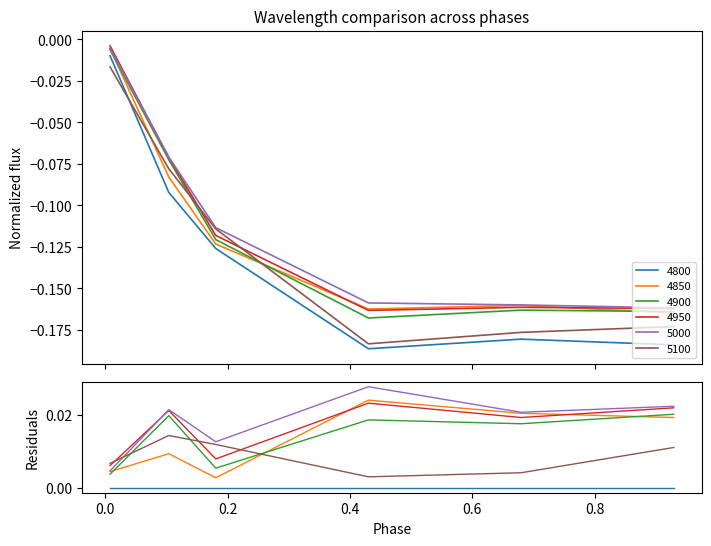

Reading right to left, extract all data points from this chart.

4800: 0.9287671232876712=-0.2	0.6794520547945205=-0.2	0.4301369863013699=-0.2	0.1808219178082192=-0.1	0.1041095890410959=-0.1	0.00821917808219178=-0.0
4850: 0.9287671232876712=-0.2	0.6794520547945205=-0.2	0.4301369863013699=-0.2	0.1808219178082192=-0.1	0.1041095890410959=-0.1	0.00821917808219178=-0.0
4900: 0.9287671232876712=-0.2	0.6794520547945205=-0.2	0.4301369863013699=-0.2	0.1808219178082192=-0.1	0.1041095890410959=-0.1	0.00821917808219178=-0.0
4950: 0.9287671232876712=-0.2	0.6794520547945205=-0.2	0.4301369863013699=-0.2	0.1808219178082192=-0.1	0.1041095890410959=-0.1	0.00821917808219178=-0.0
5000: 0.9287671232876712=-0.2	0.6794520547945205=-0.2	0.4301369863013699=-0.2	0.1808219178082192=-0.1	0.1041095890410959=-0.1	0.00821917808219178=-0.0
5100: 0.9287671232876712=-0.2	0.6794520547945205=-0.2	0.4301369863013699=-0.2	0.1808219178082192=-0.1	0.1041095890410959=-0.1	0.00821917808219178=-0.0